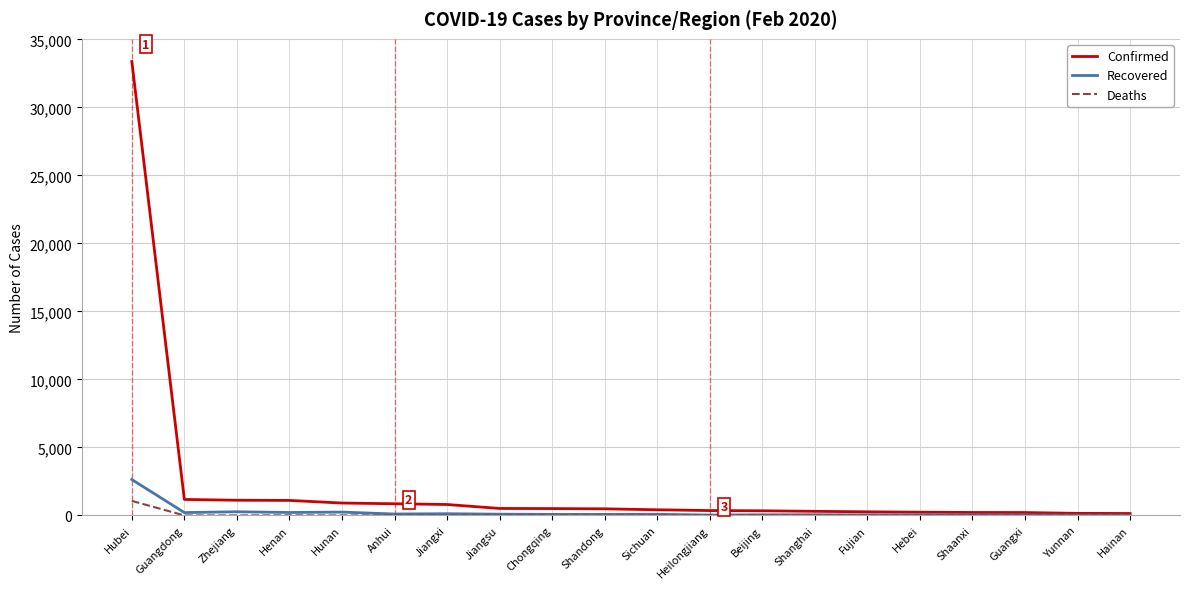

The Deaths series shows 0 at Shaanxi. True or false?

True